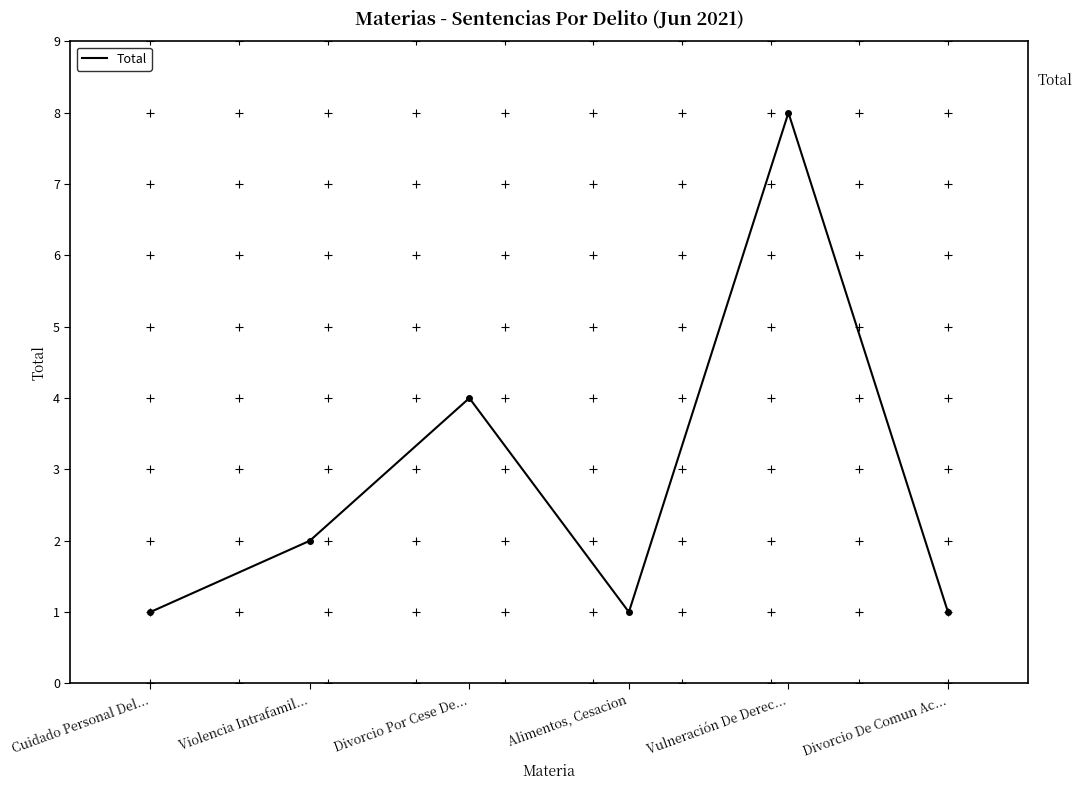

Where is the first local minimum?

Alimentos, Cesacion